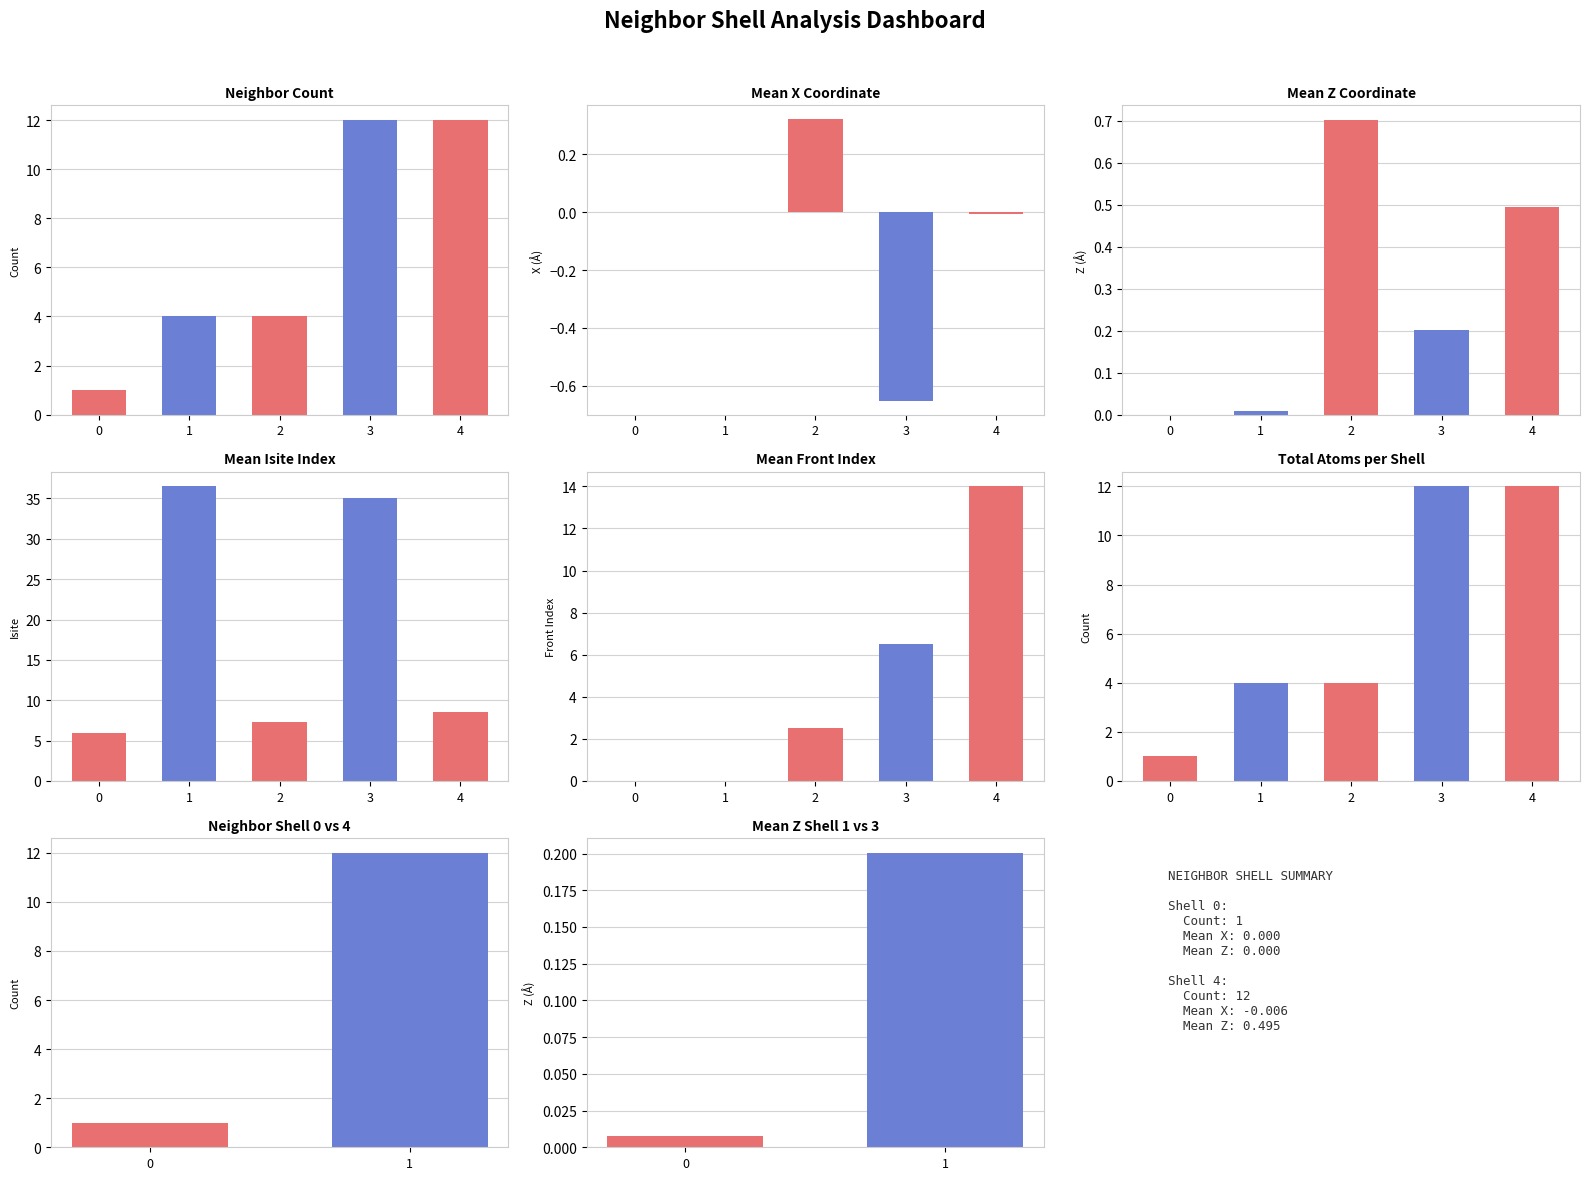

Which series has the largest range (max minus min)?

mean_isite